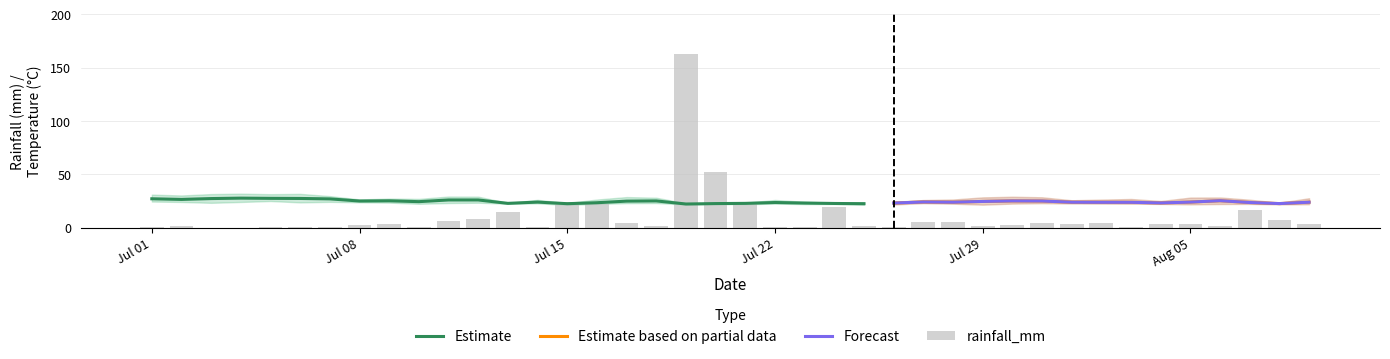

How many values in the rainfall_mm series exceed 3?

21